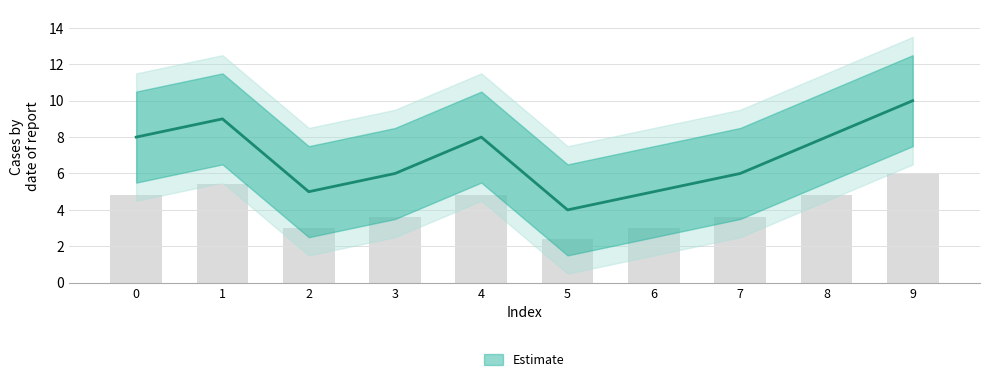

Approximately how many times larger is the value at 8 compared to 3?

1.3